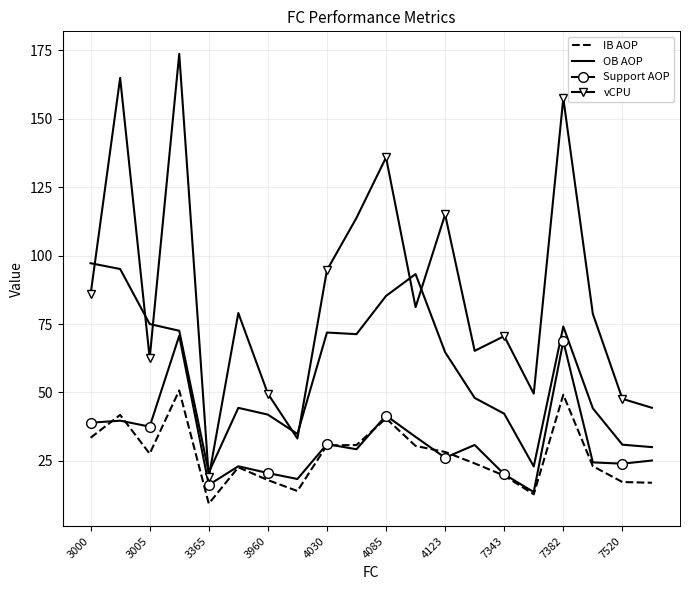

At how many categories does at least one series exceed 161?

2